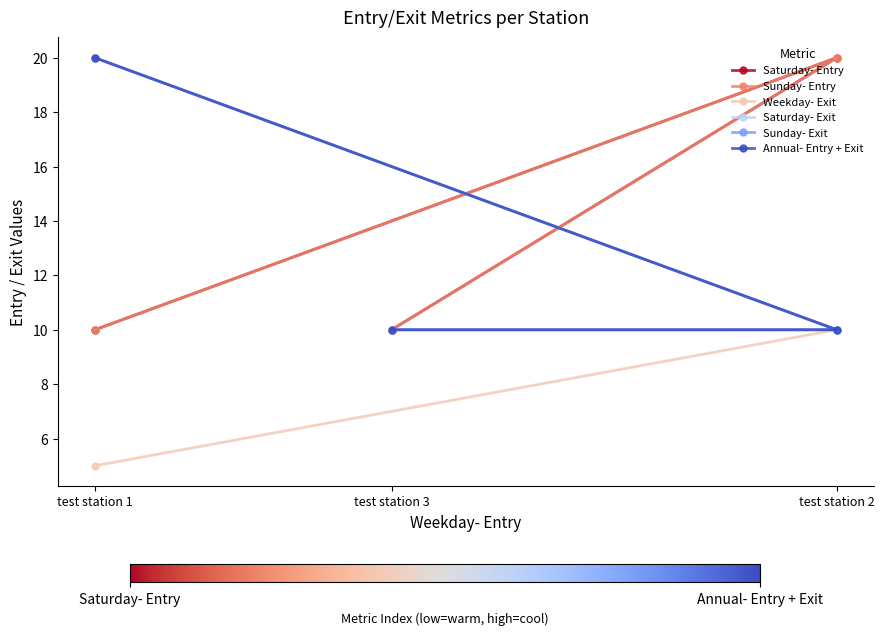

At which category is the sum across all series the highest?

test station 1